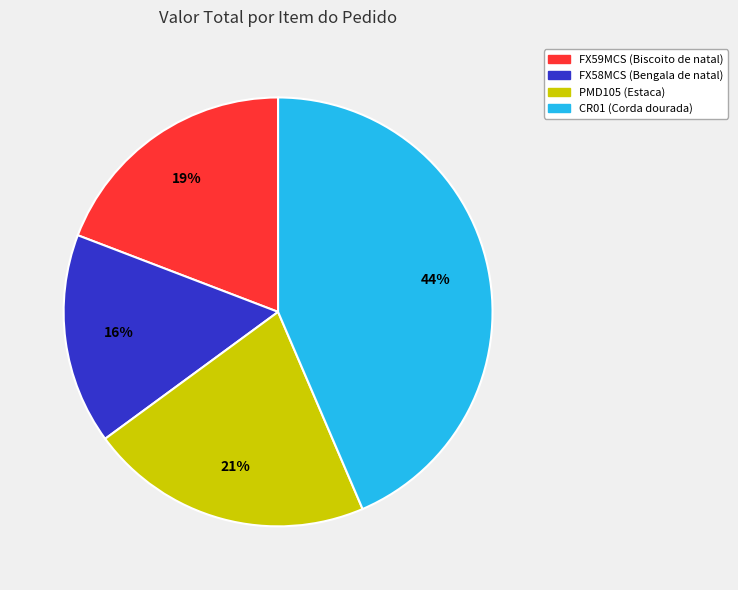

The PMD105 (Estaca) slice represents 21% of the pie. True or false?

True